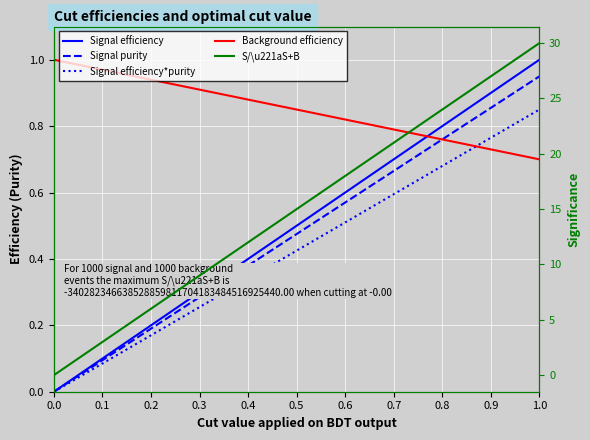

What are all the series names shown in the legend?

Signal efficiency, Signal purity, Signal efficiency*purity, Background efficiency, S/\u221aS+B